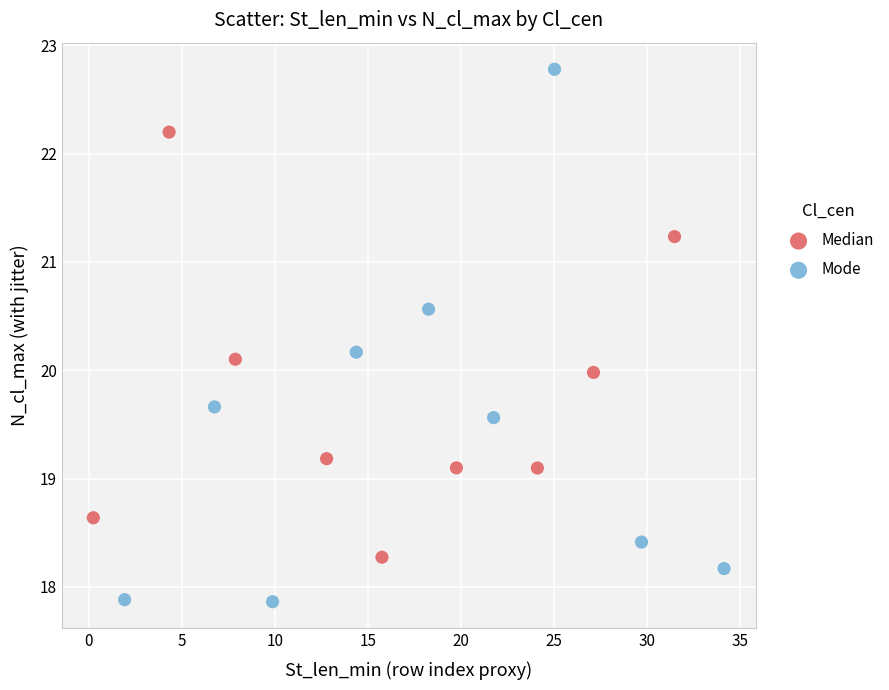

What are all the series names shown in the legend?

Median, Mode